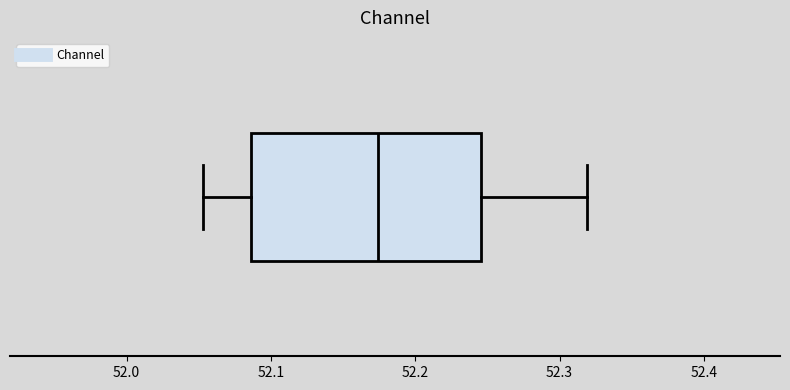

Where is the left edge of the box on the x-axis? The values are not printed on the chart, so give them approximately, as read against the axis.

52.09